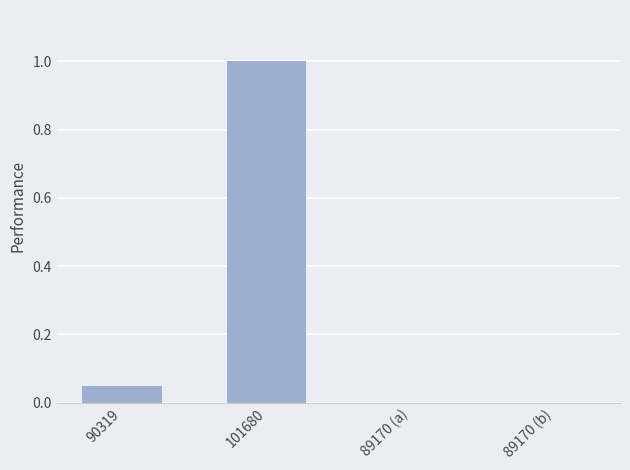

What is the sum of all values?

1.0